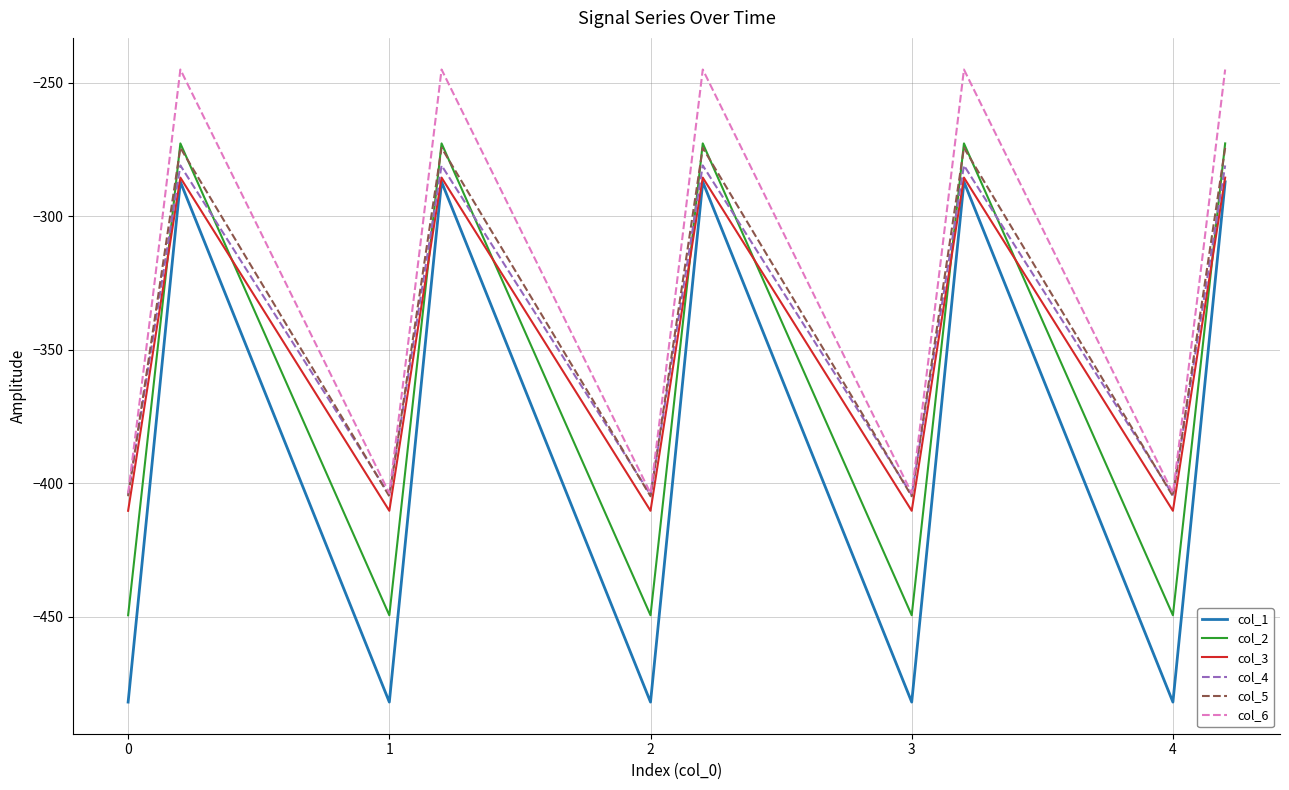

What is the minimum value for col_2?

-449.5